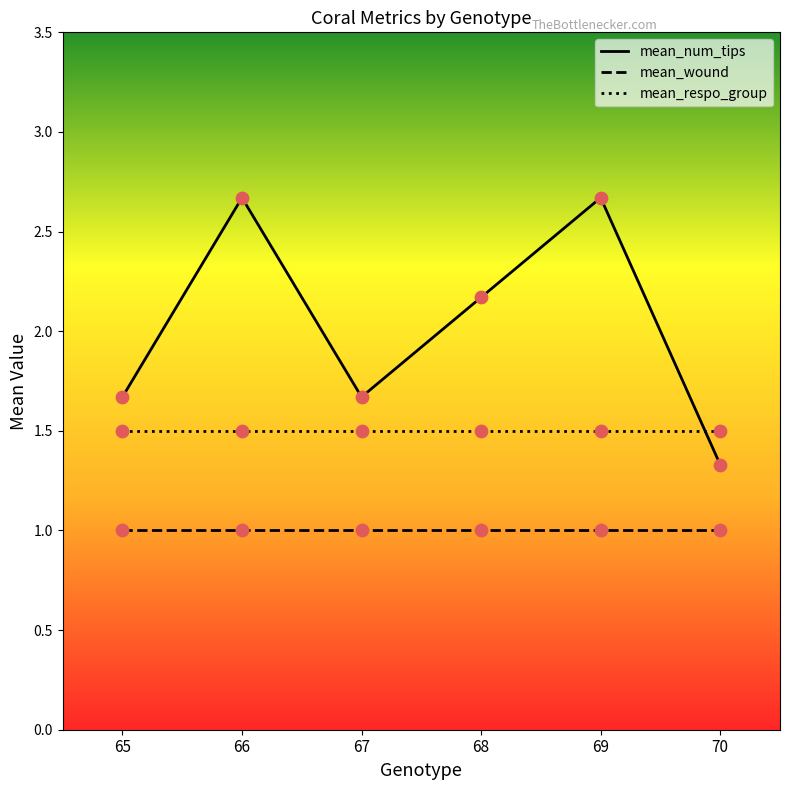

Which series has the widest spread of values?

mean_num_tips